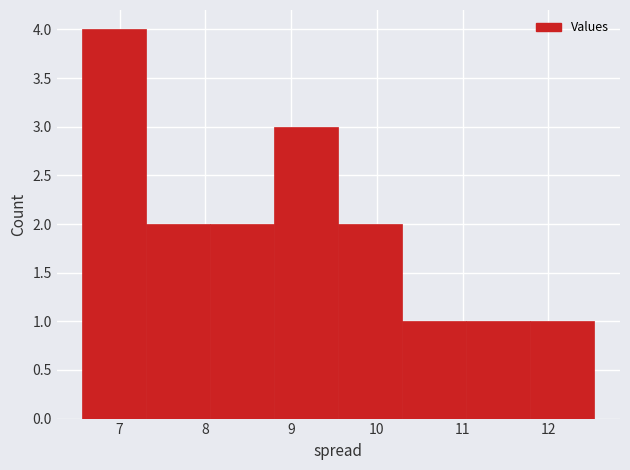

What is the height of the bar covering 9.6 to 10.3 on the x-axis? Neither the bar edges nor the heights are printed on the chart, so give them approximately, as read against the axes.

2